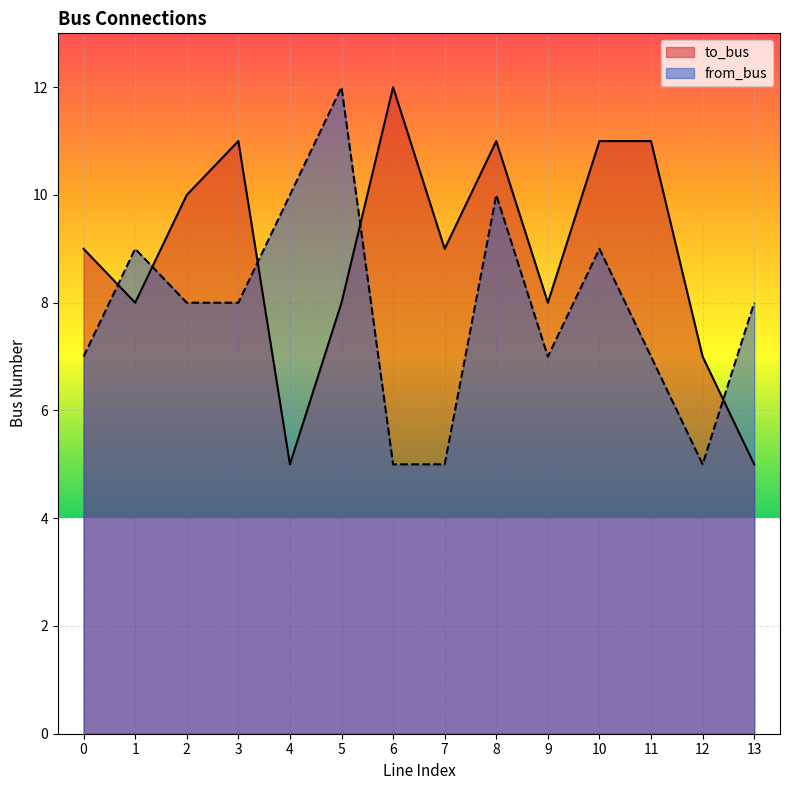

Reading left to right, list all the values displayed in this chart.

to_bus: 9	8	10	11	5	8	12	9	11	8	11	11	7	5
from_bus: 7	9	8	8	10	12	5	5	10	7	9	7	5	8